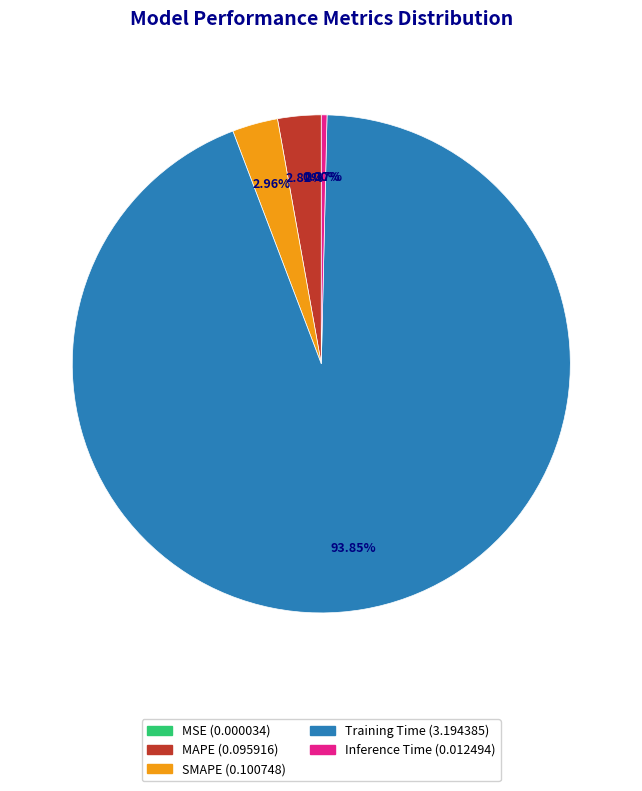

How much of the chart is everything except Inference Time?

99.6%